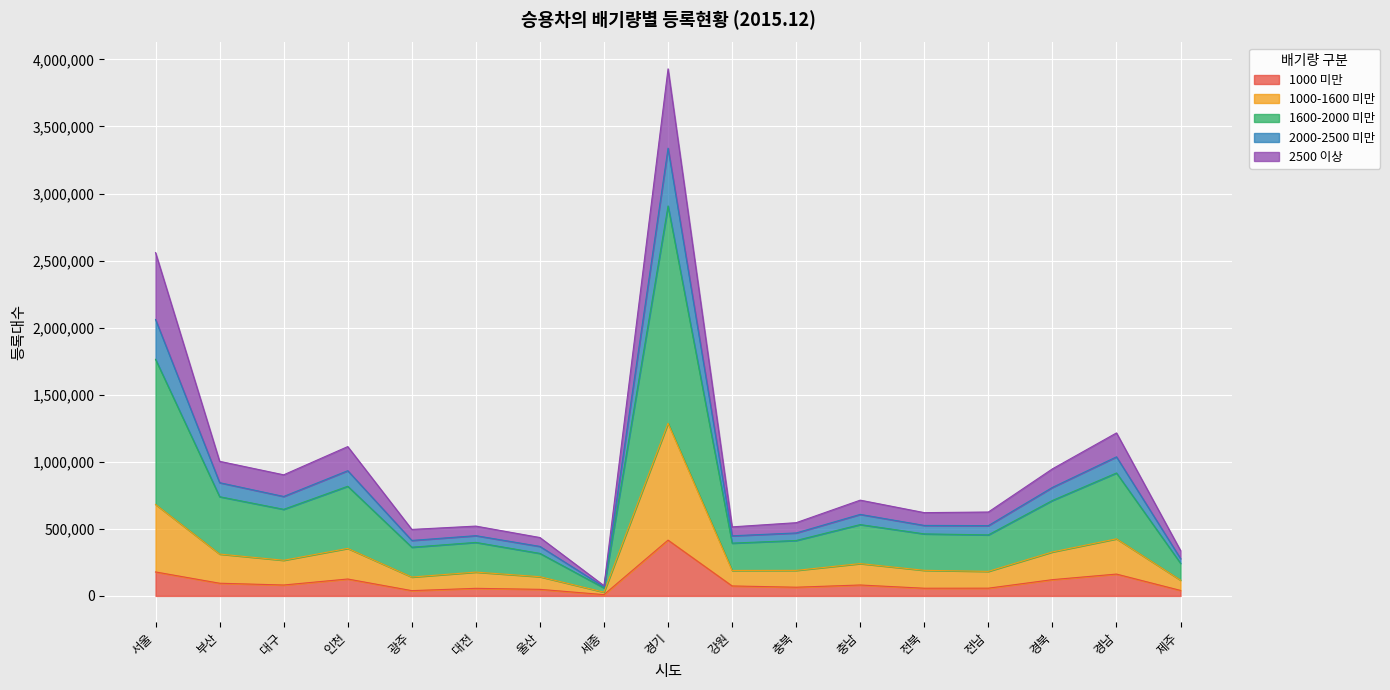

Does the chart display data point markers on the line(s)?

No